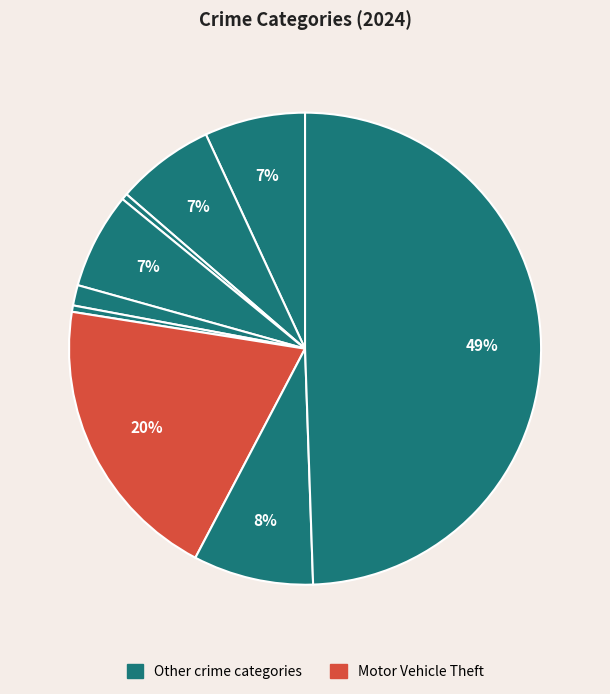

Count the number of slices in the pie.

9